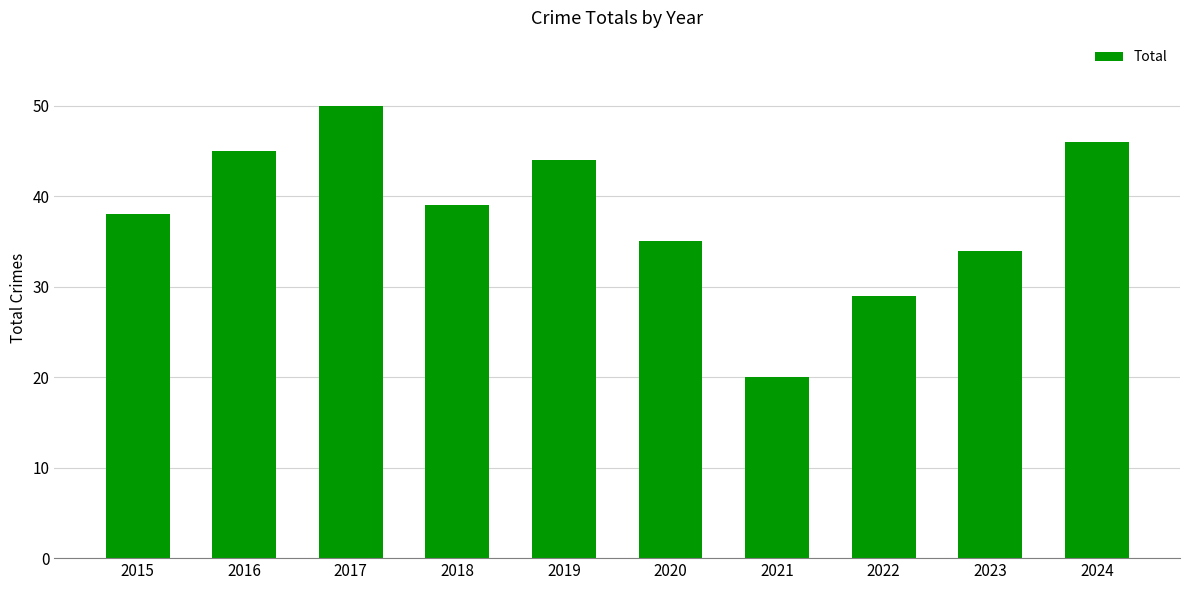

Between 2016 and 2020, which is larger?

2016